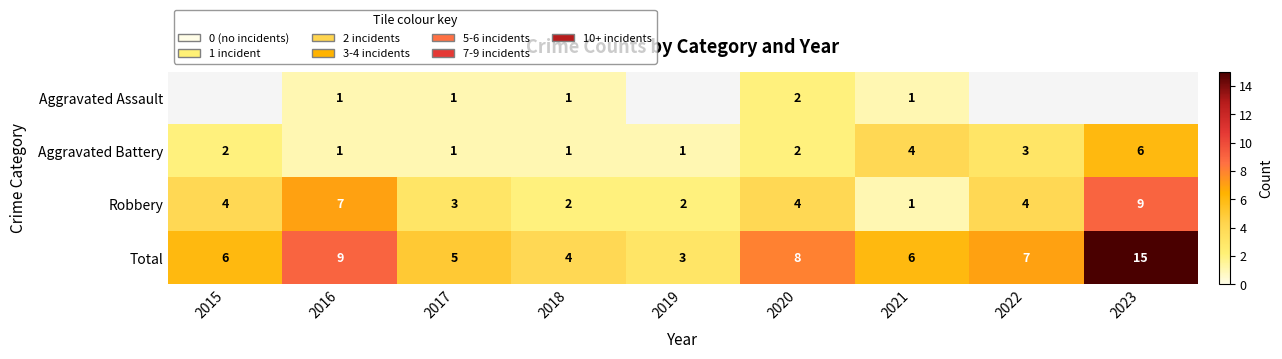

What is the greatest value displayed?

15.0